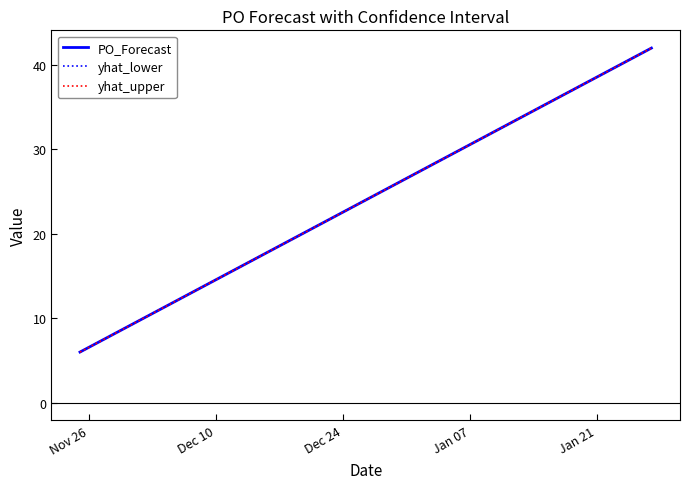

List the series in order of their overall mean, highest first.

yhat_upper, yhat_lower, PO_Forecast